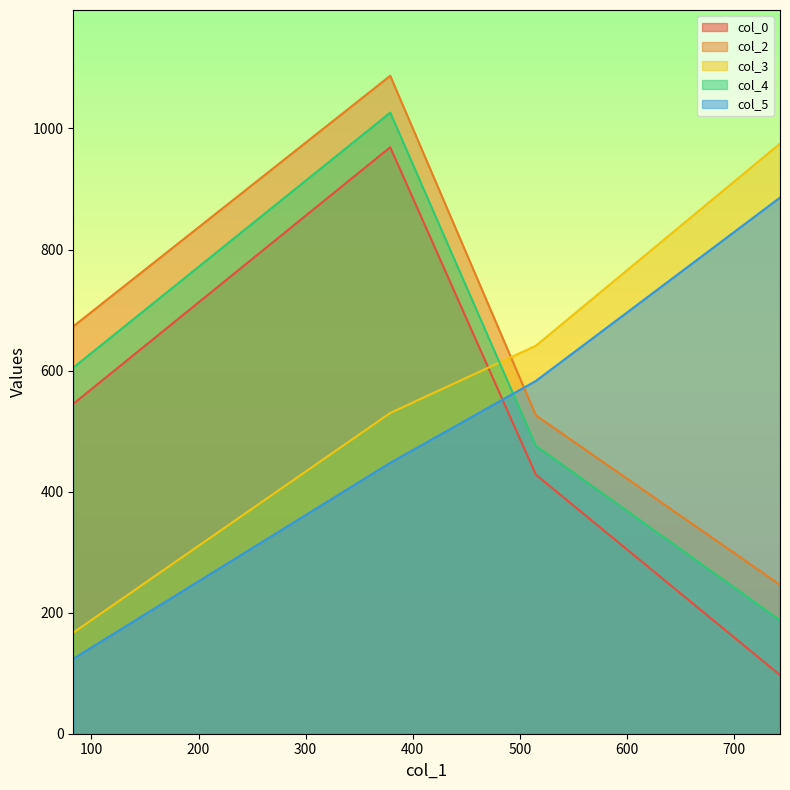

What is the maximum value for col_5?

885.8